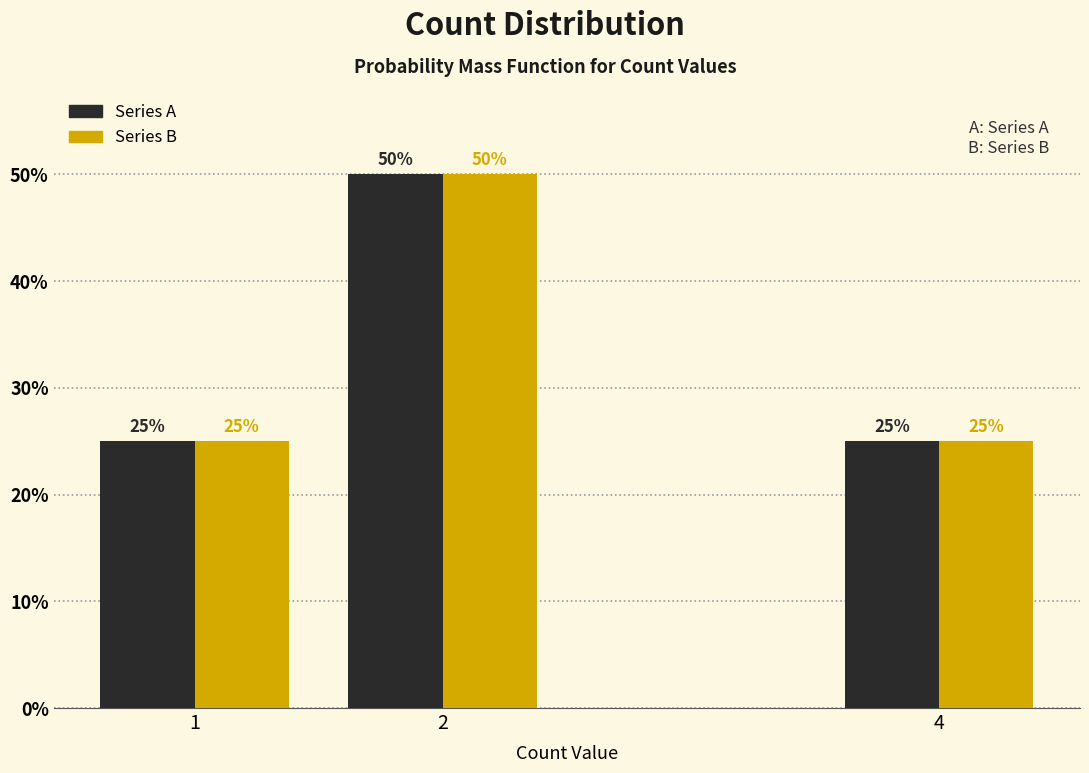

Reading left to right, extract all data points from this chart.

Series A: 25	50	25
Series B: 25	50	25